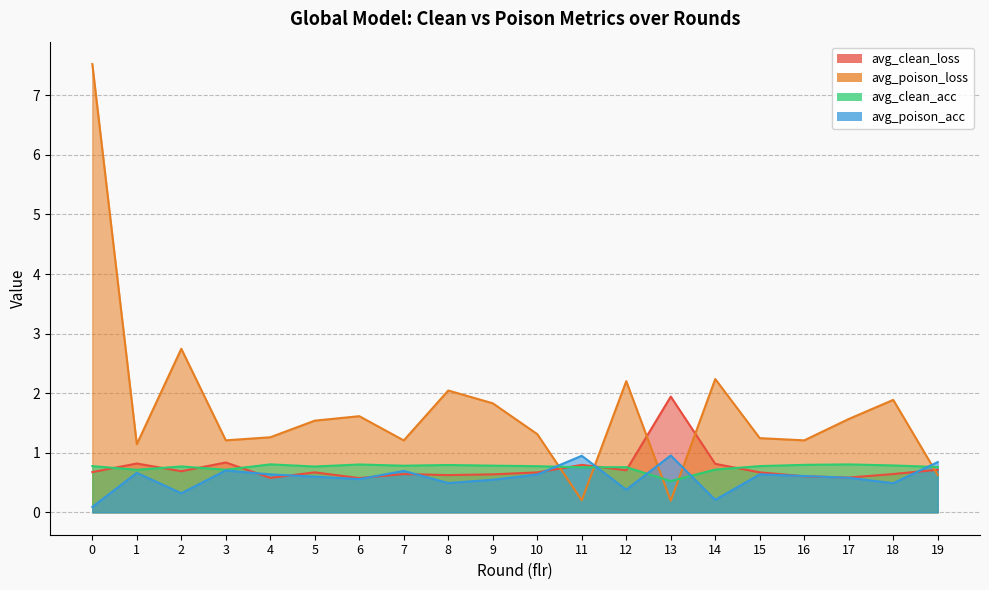

How many times do avg_poison_acc and avg_clean_acc cross each other?

5